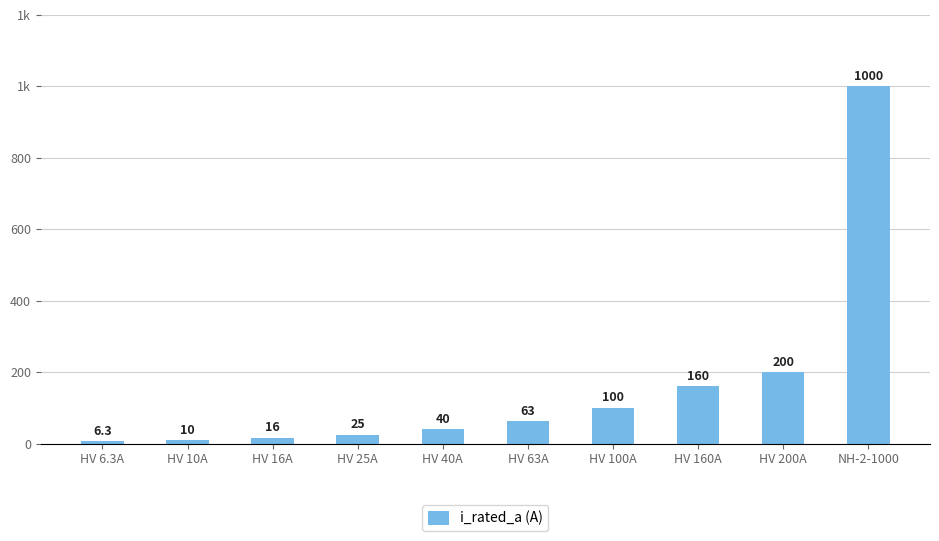

Does the chart contain any negative values?

No